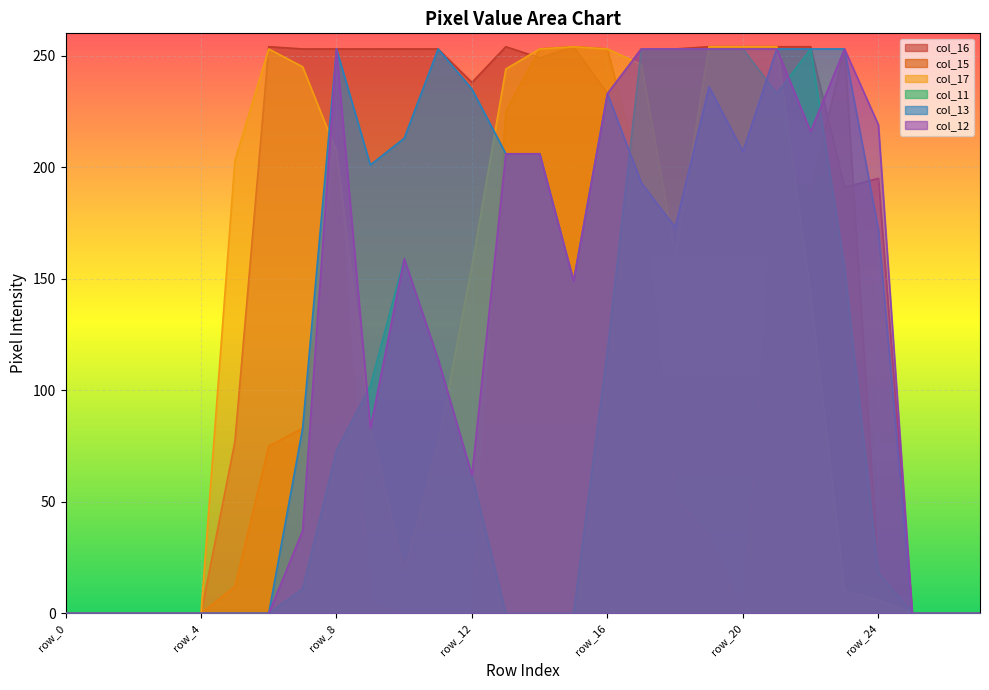

The value of col_12 at row_24 is 219. True or false?

True